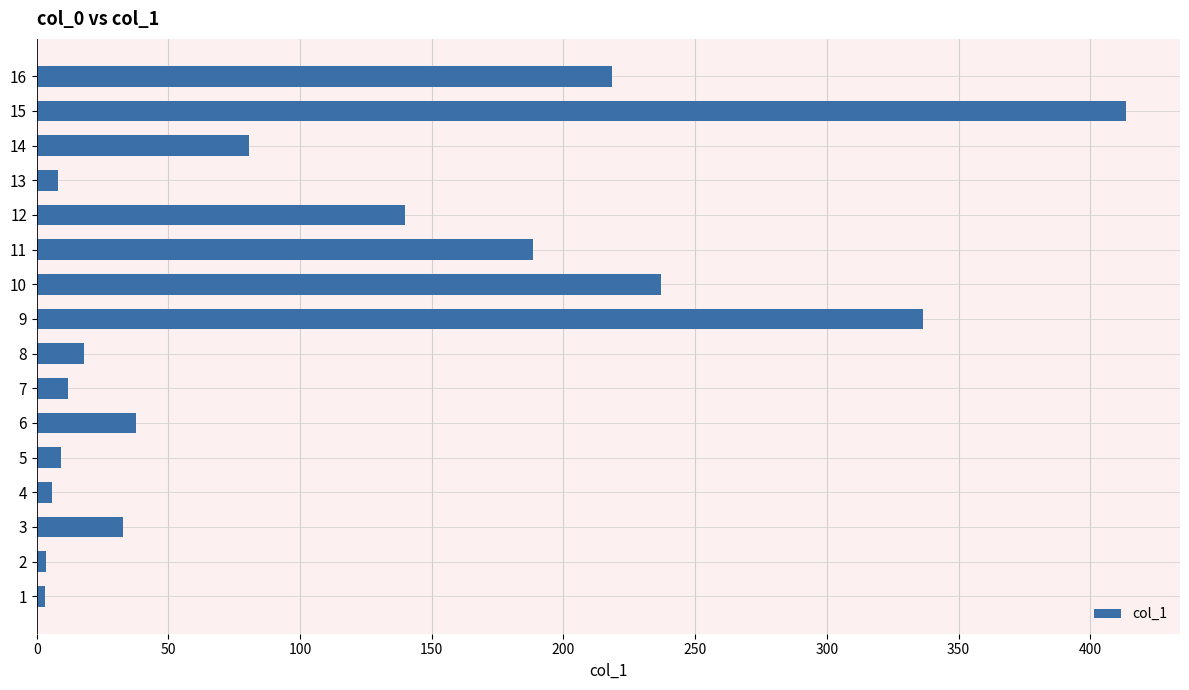

What is the minimum value shown in the chart?

3.2